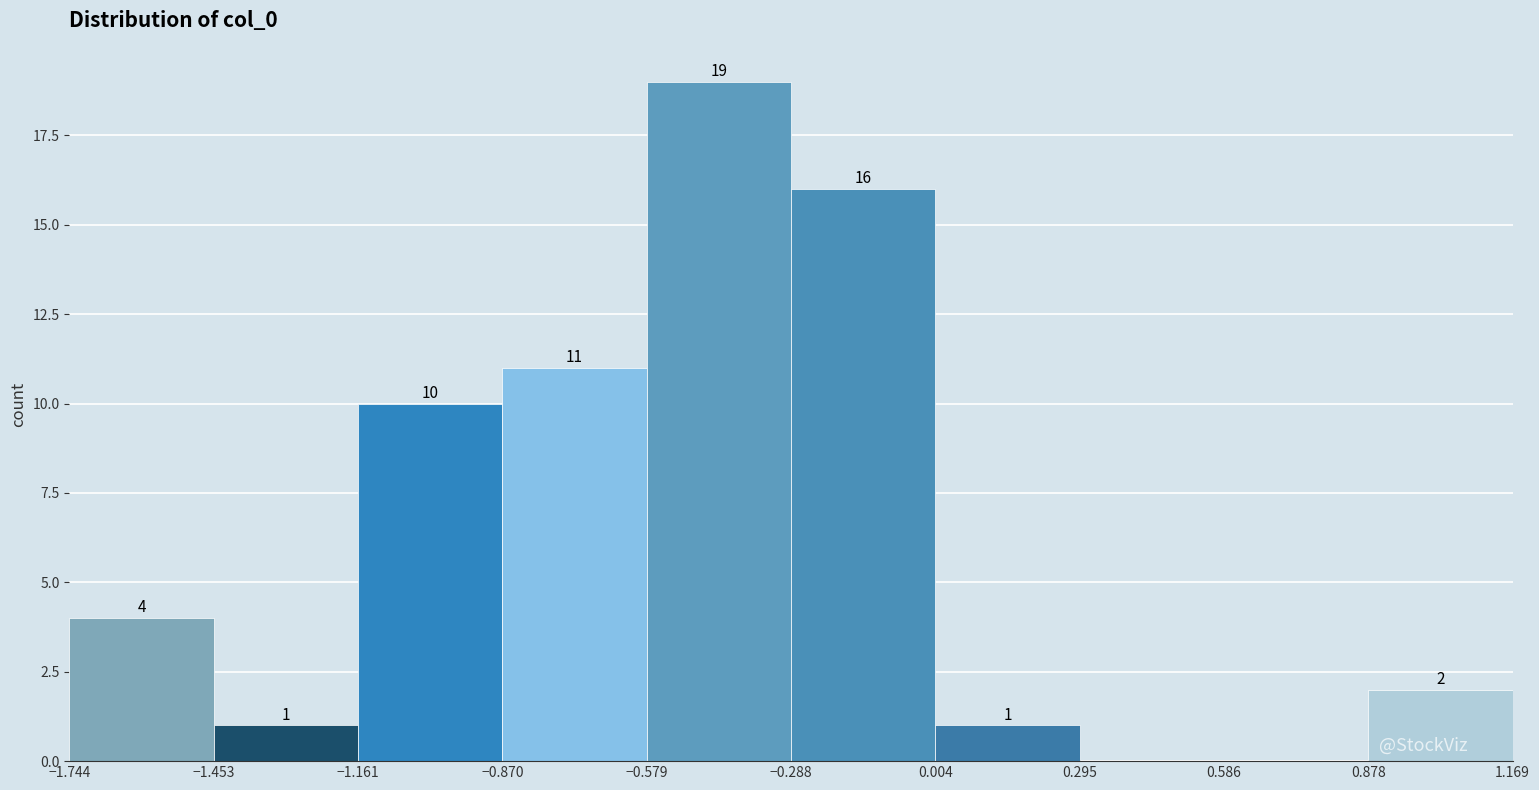

Over which range of the x-axis is the bar tallest?

-0.579 to -0.288